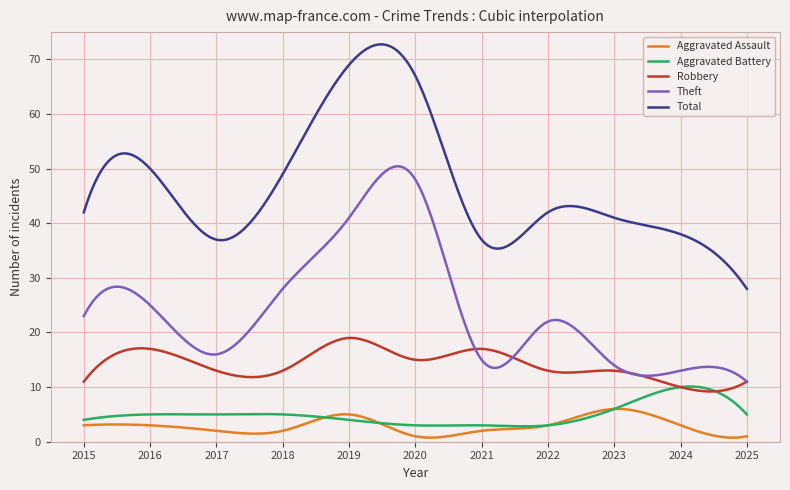

Which series has the widest spread of values?

Total